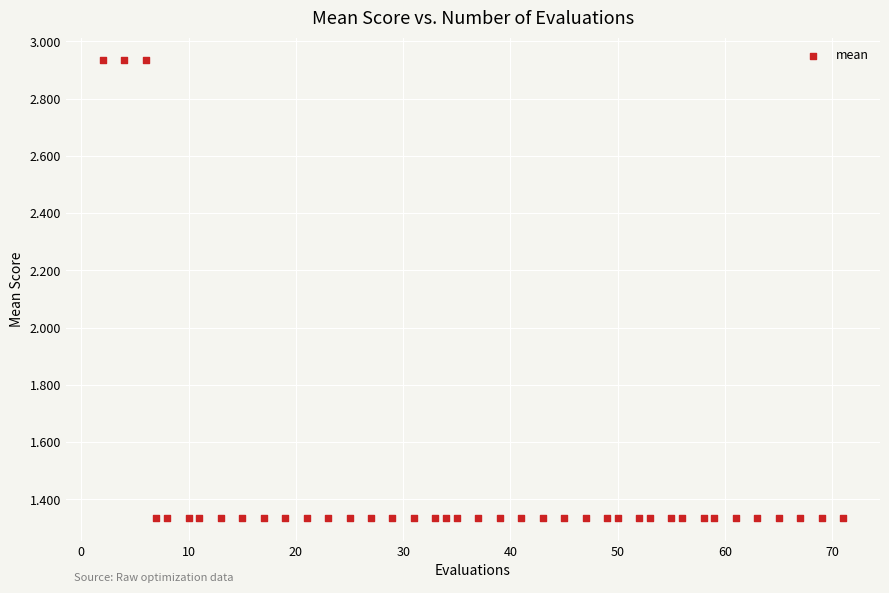

What is the range of X values (max minus min)?

69.0